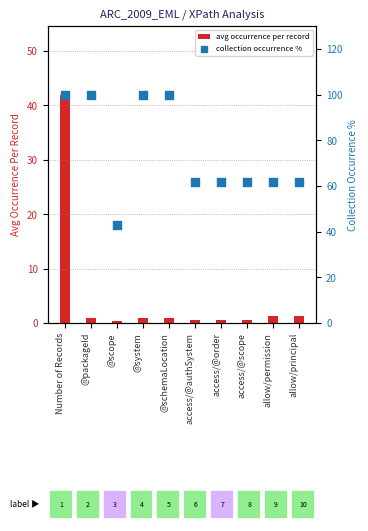

At how many categories does at least one series exceed 33?

10